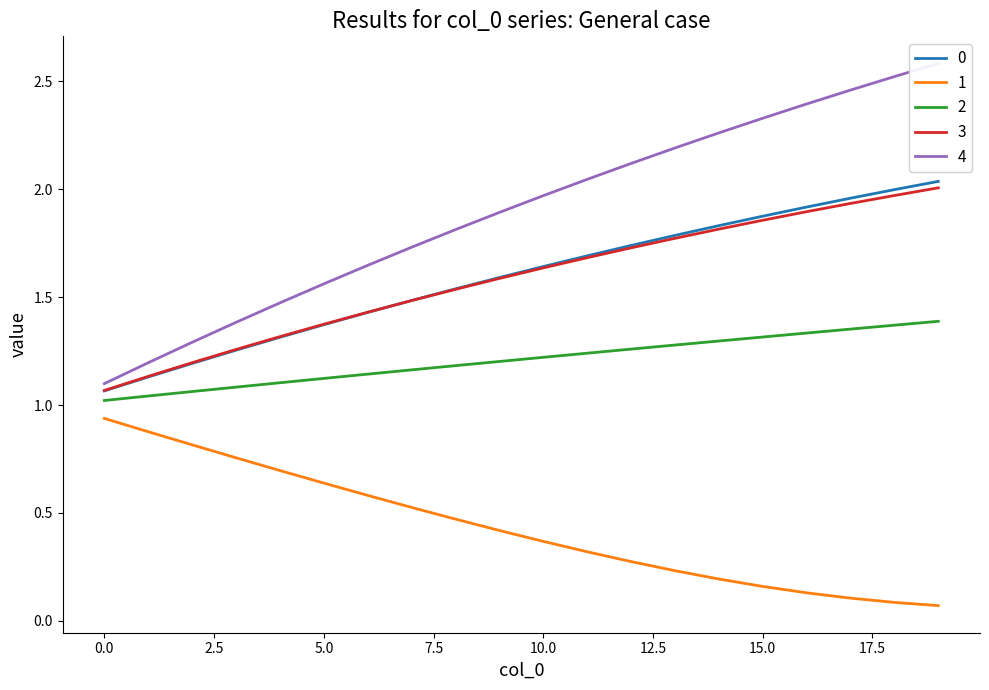

What is the difference between the 0 values at 8 and 17?

0.4